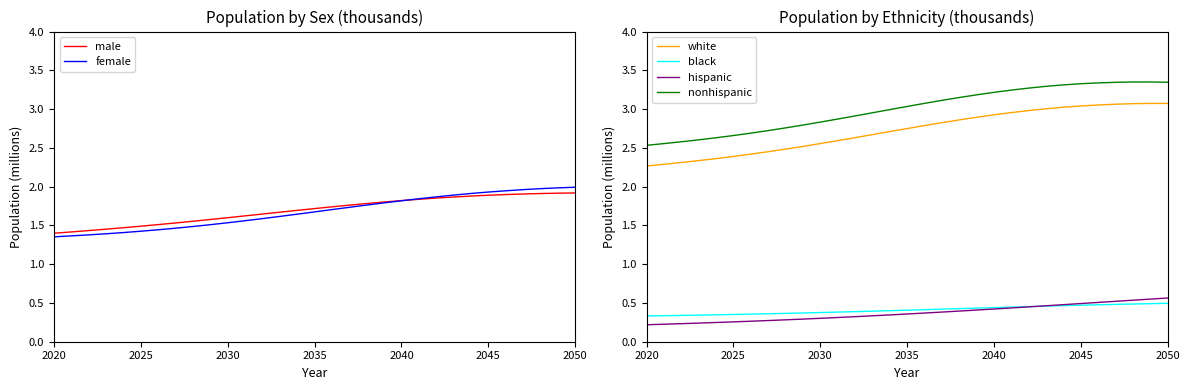

True or false: black and white intersect in this chart.

False